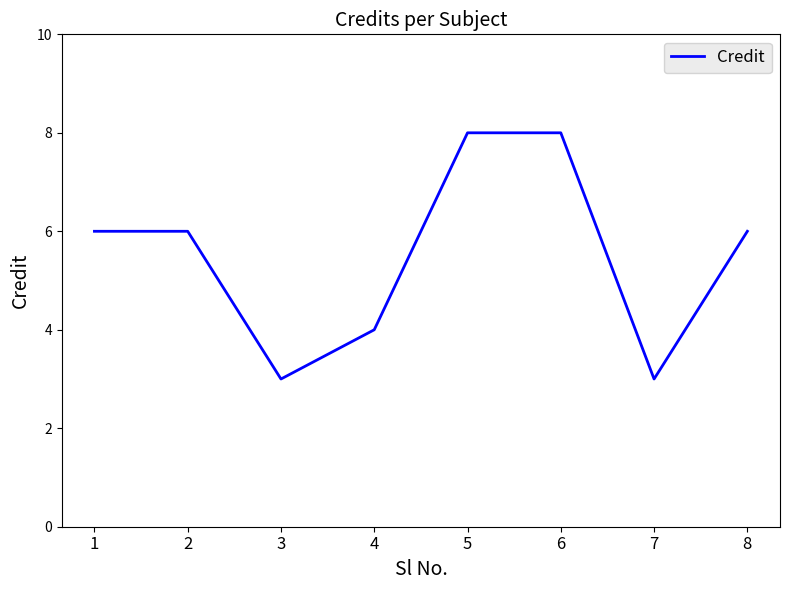

What is the minimum value shown in the chart?

3